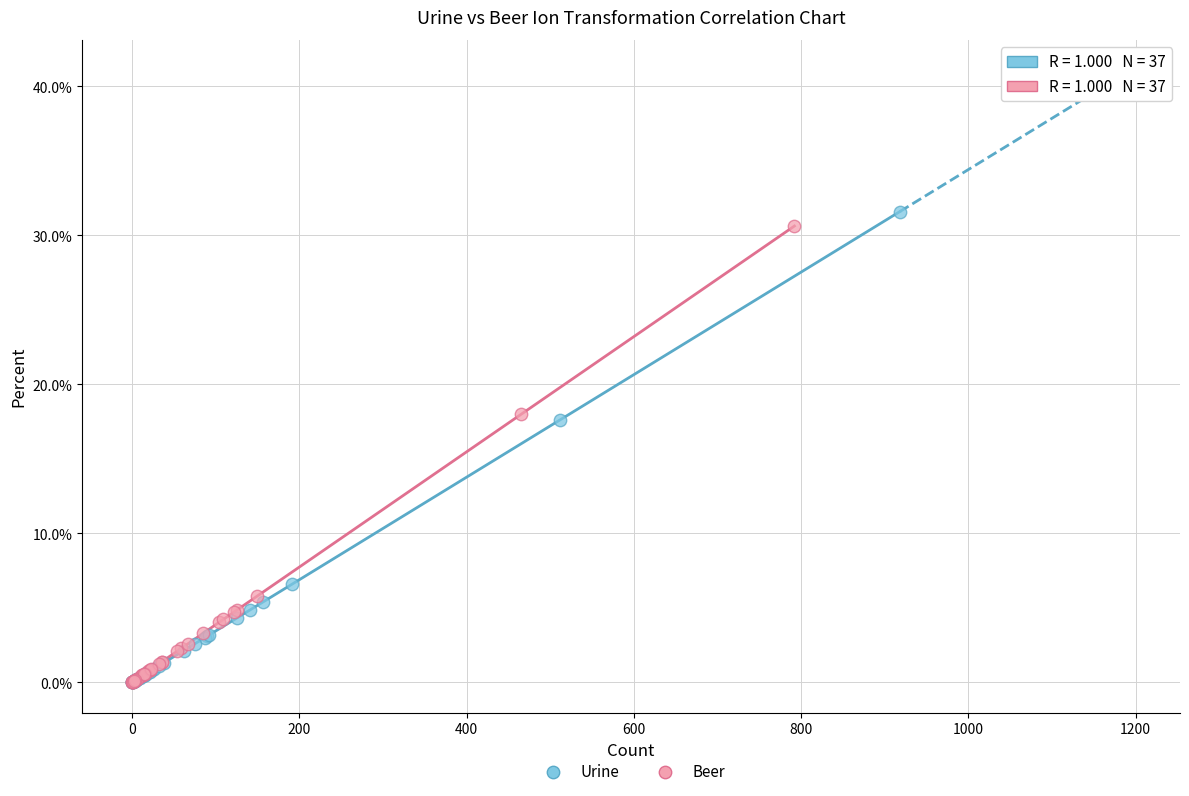

What are all the series names shown in the legend?

Urine, Beer